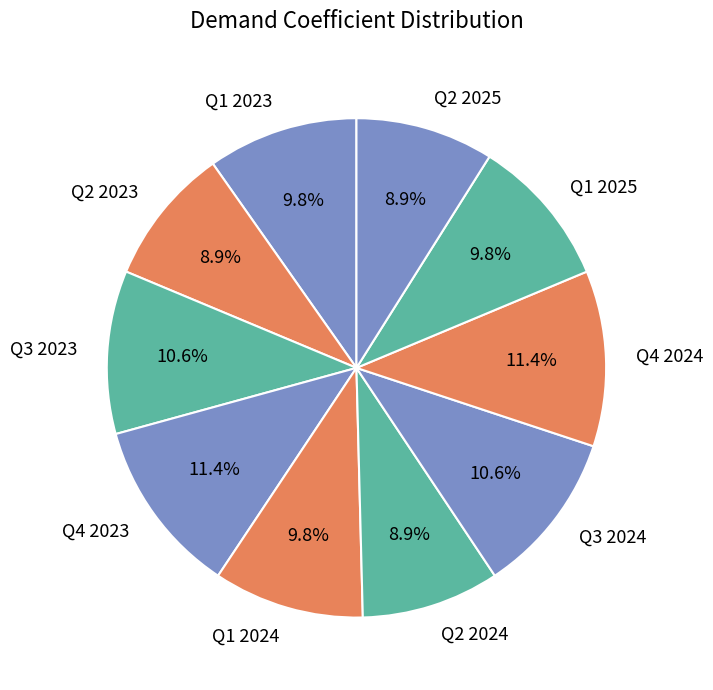

To the nearest percent, what is the difference between the largest and smallest slice percentages?

2%